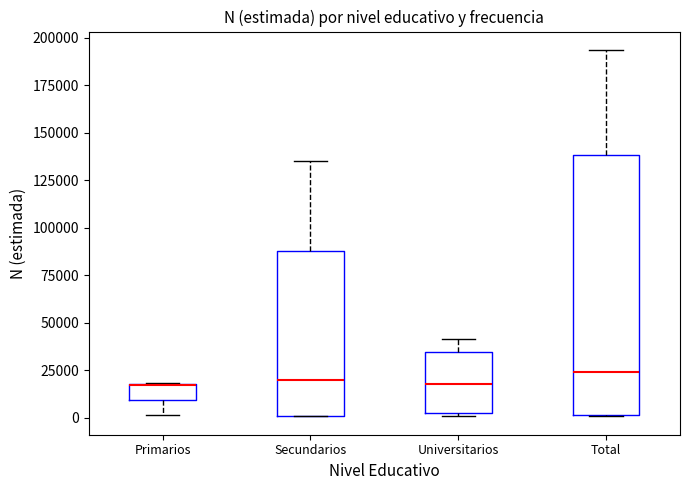

Where is the upper edge of the box for Primarios on the y-axis? The values are not printed on the chart, so give them approximately, as read against the axis.

20000